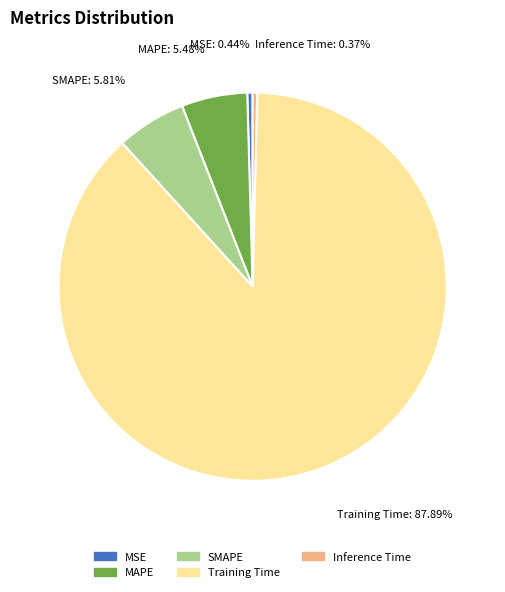

Is it true that SMAPE is 6% of the pie?

True